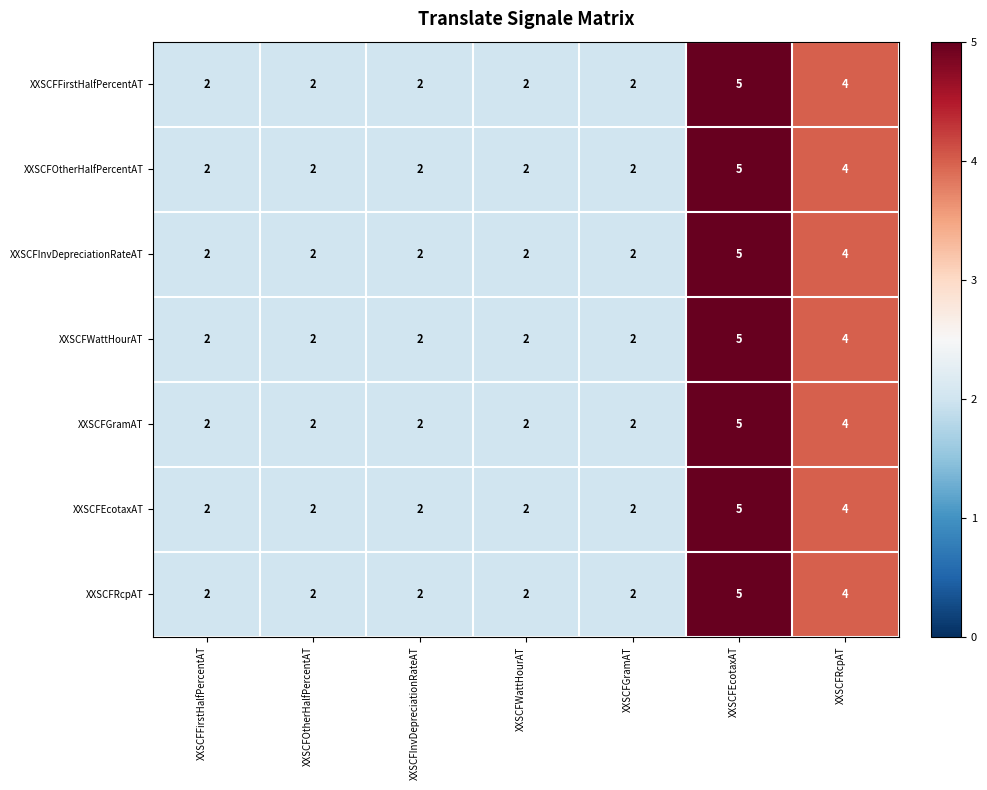

At which label does XXSCFOtherHalfPercentAT reach its peak?

XXSCFEcotaxAT